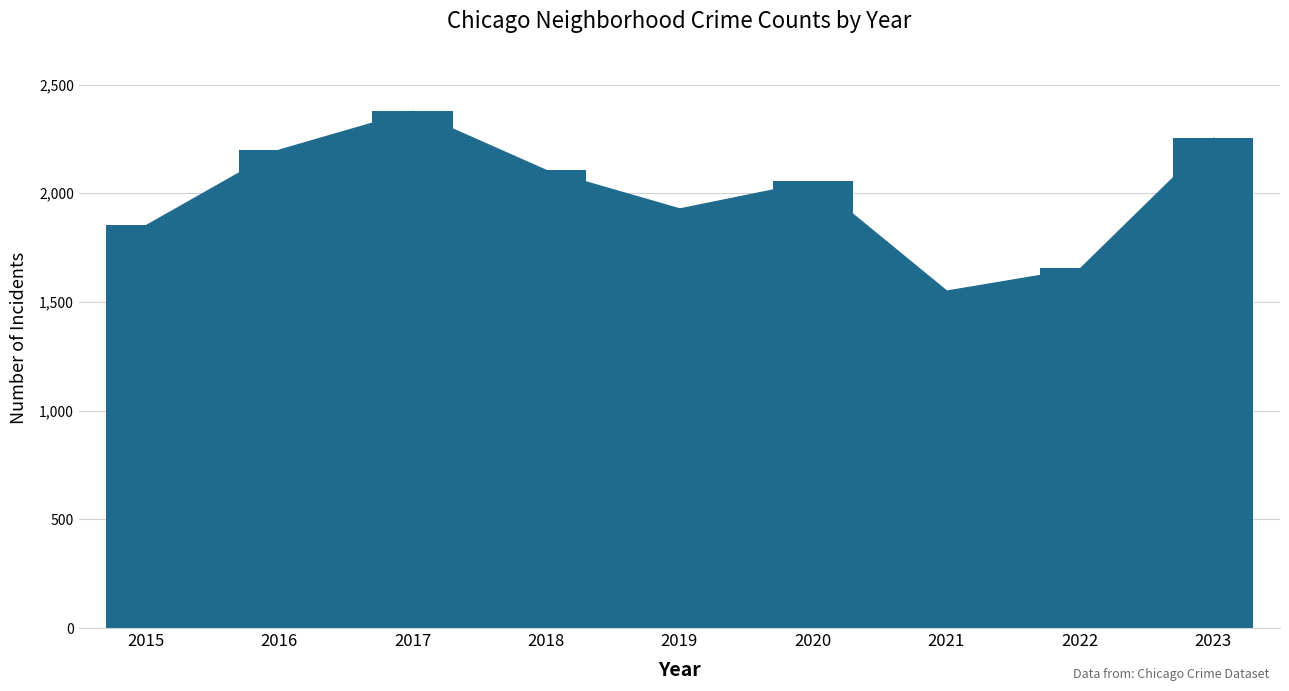

What is the value of the 9th bar from the left?

2256